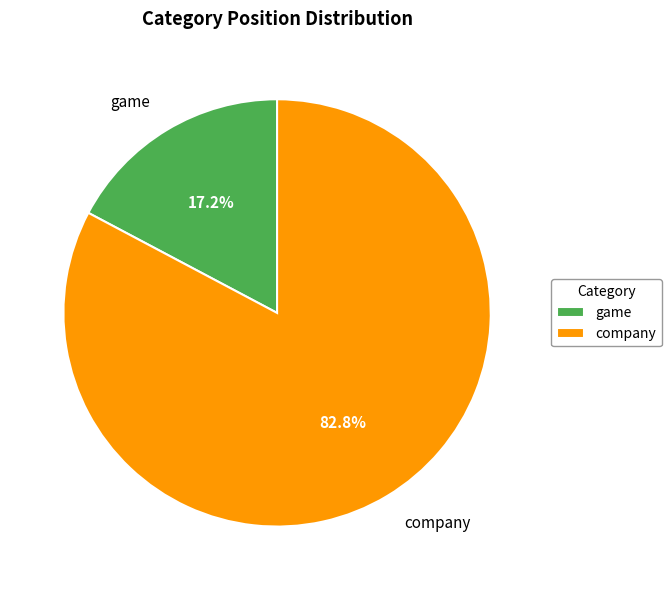

What is the largest slice in the pie chart?

company